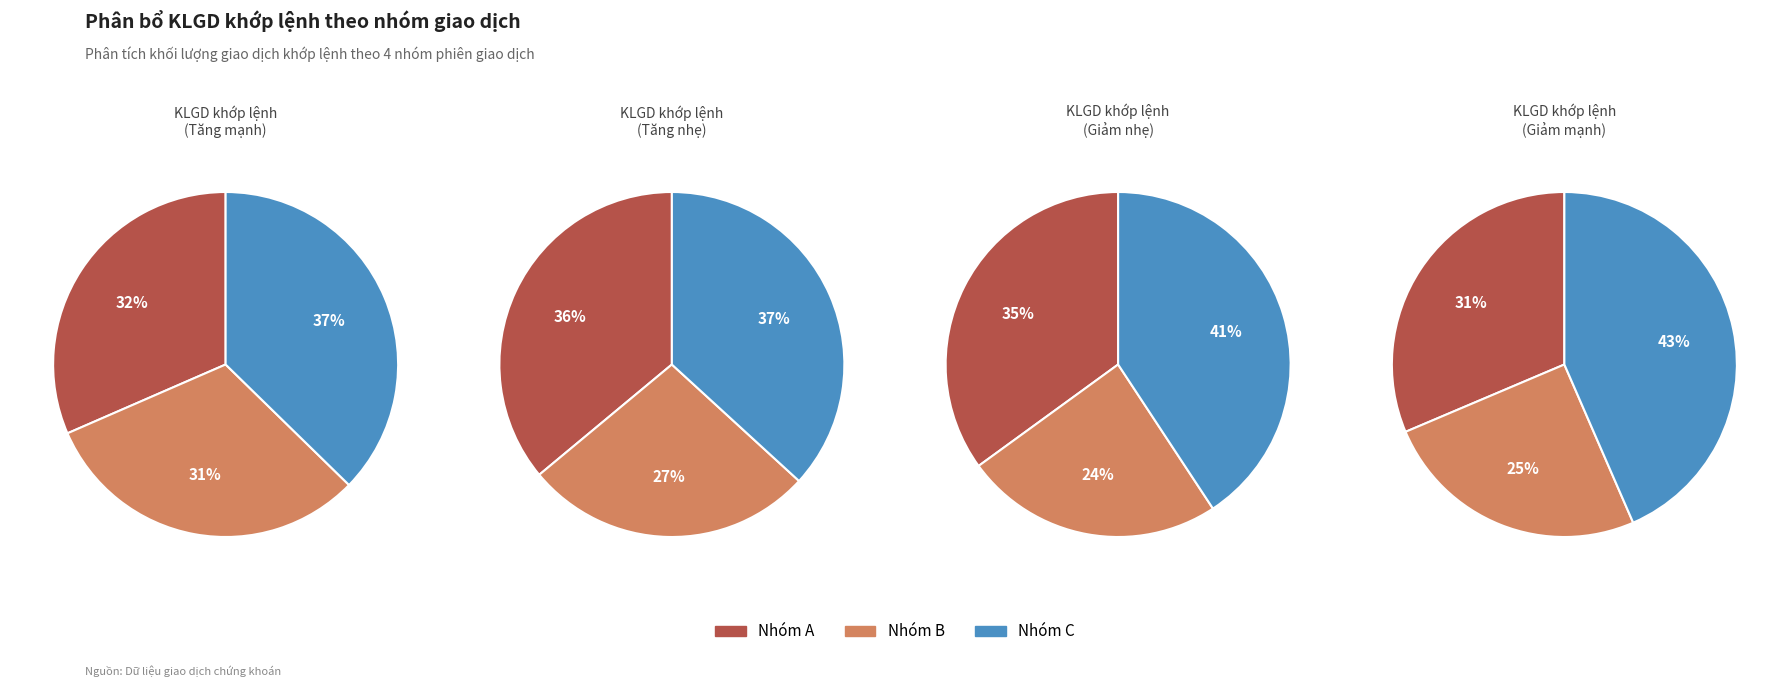

Which slice is the largest?

4